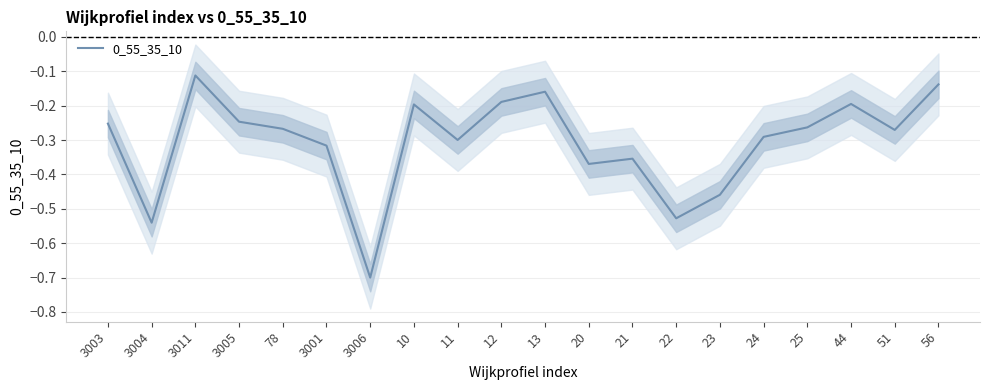

How many distinct data groups are displayed?

1